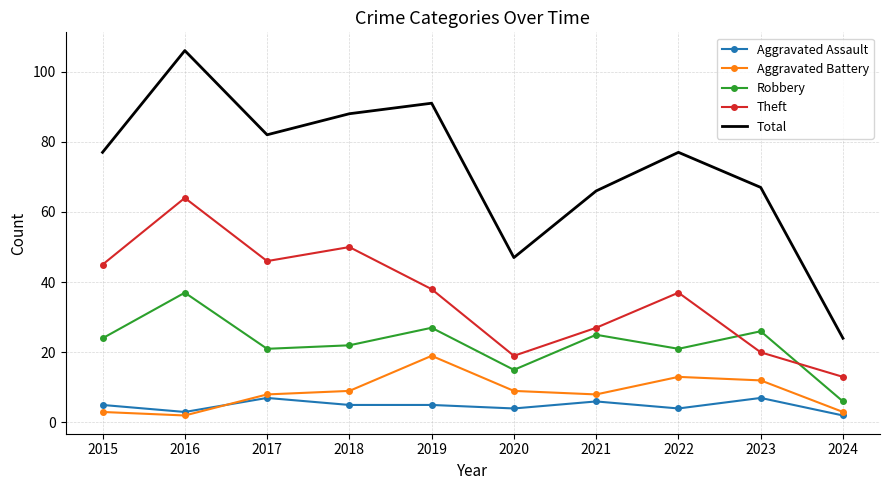

The value of Aggravated Assault at 2017 is 12. True or false?

False